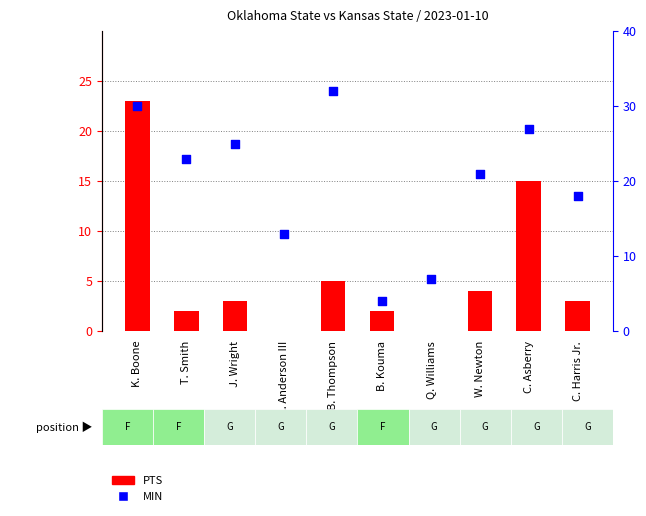

What are all the series names shown in the legend?

PTS, MIN